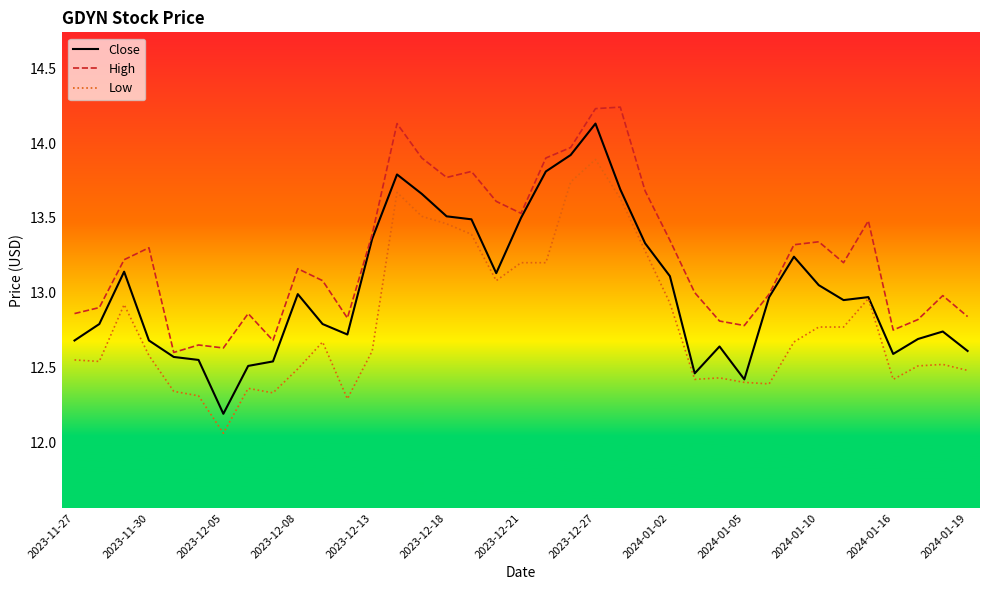

What are all the series names shown in the legend?

Close, High, Low